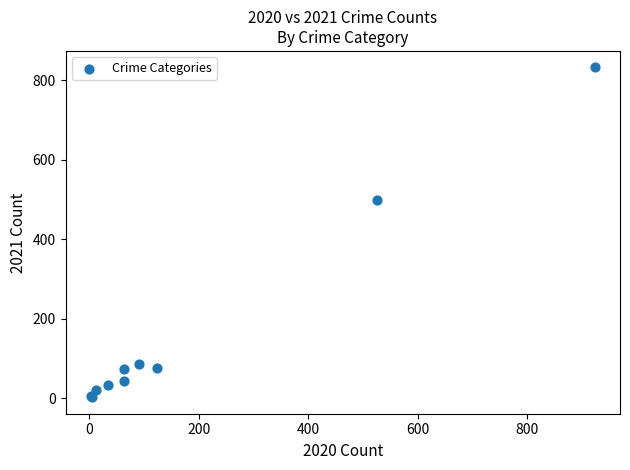

What Y value in the scatter plot is closest to 417?

498